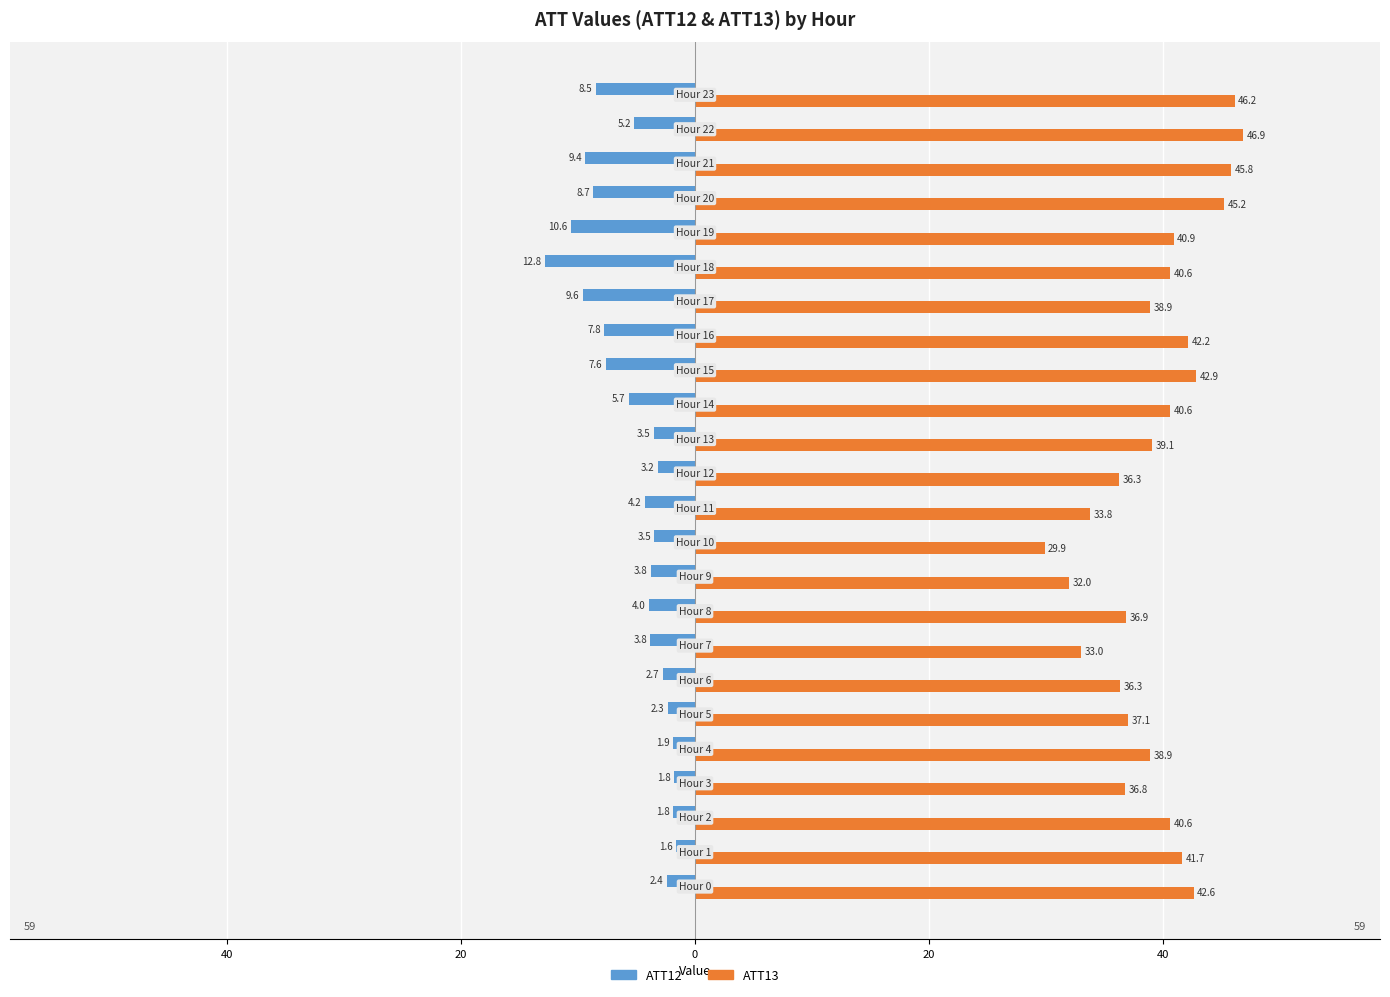

List the series in order of their overall mean, highest first.

ATT13, ATT12